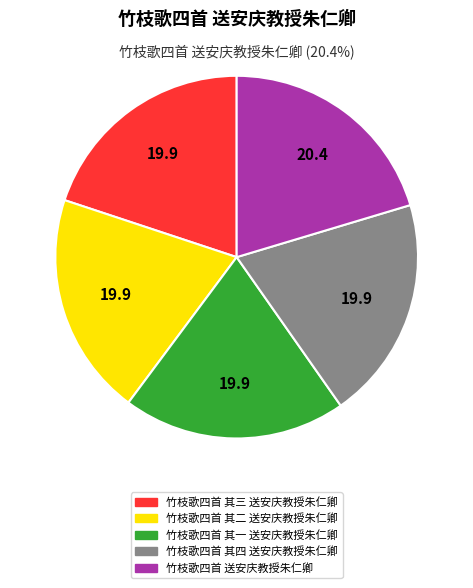

What is the ratio of the value at 竹枝歌四首 其四 送安庆教授朱仁卿 to the value at 竹枝歌四首 其三 送安庆教授朱仁卿?

1.0